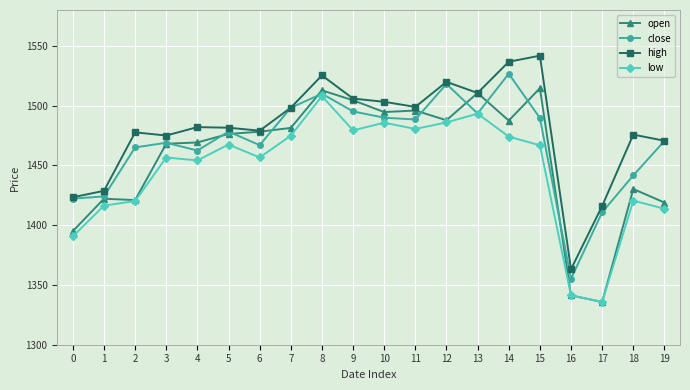

Where is the first local minimum for low?

4